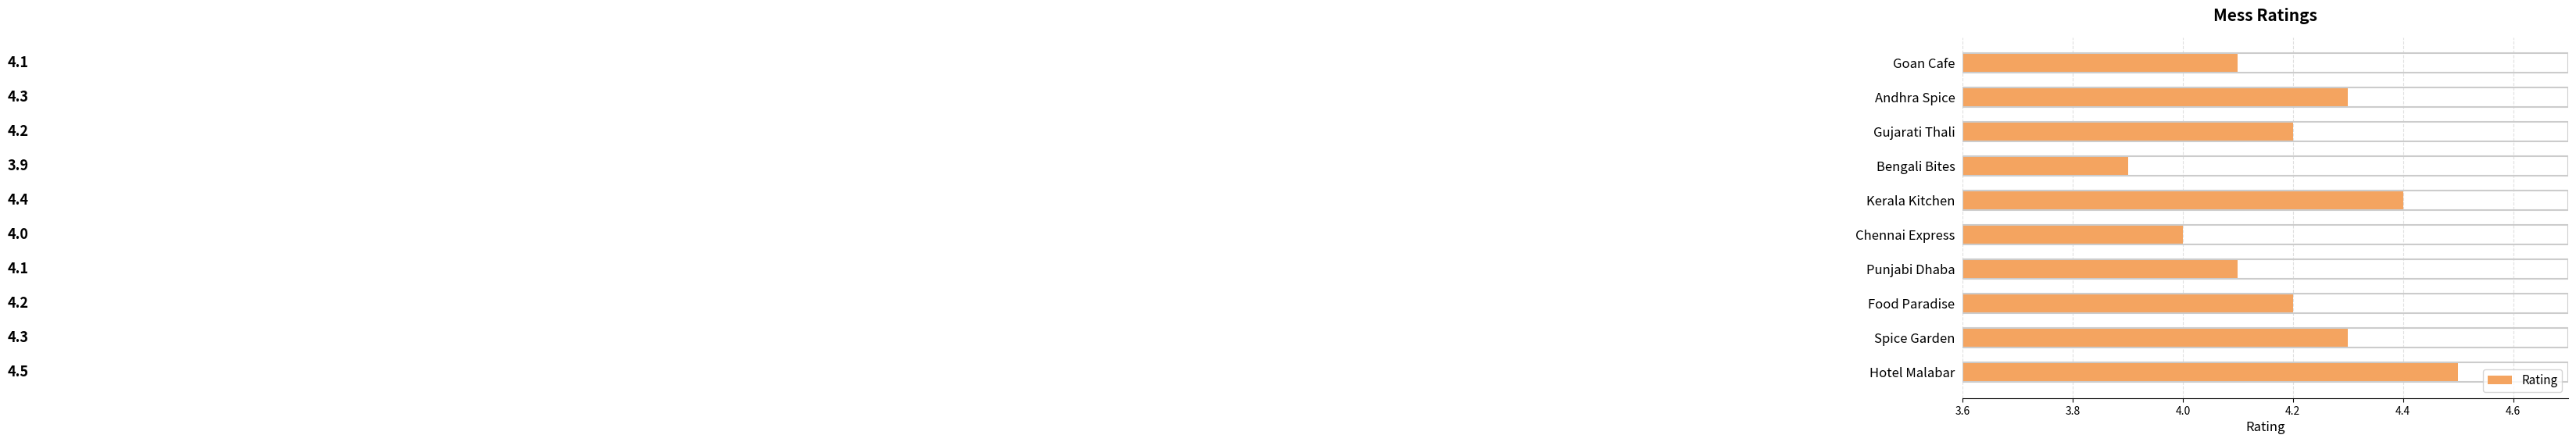

What is the difference between the maximum and minimum values?

0.6